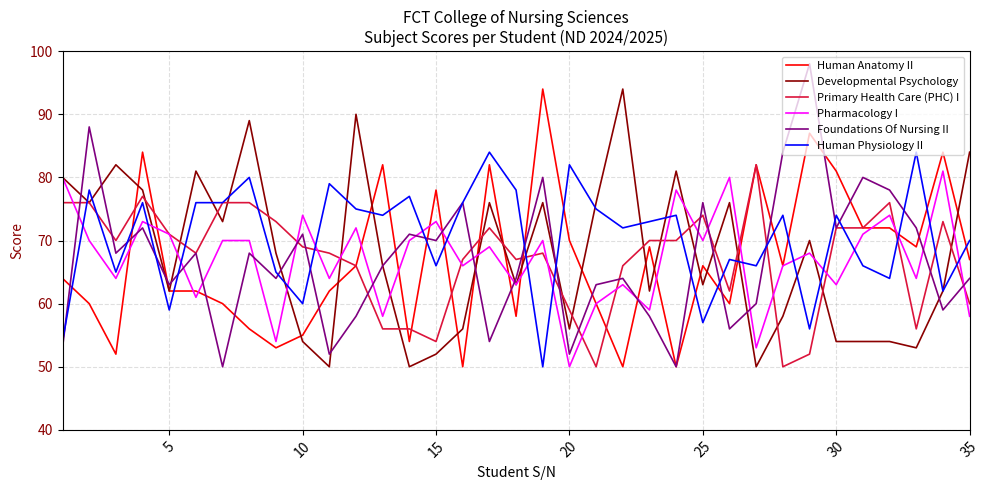

Which series has the largest total across all categories?

Human Physiology II